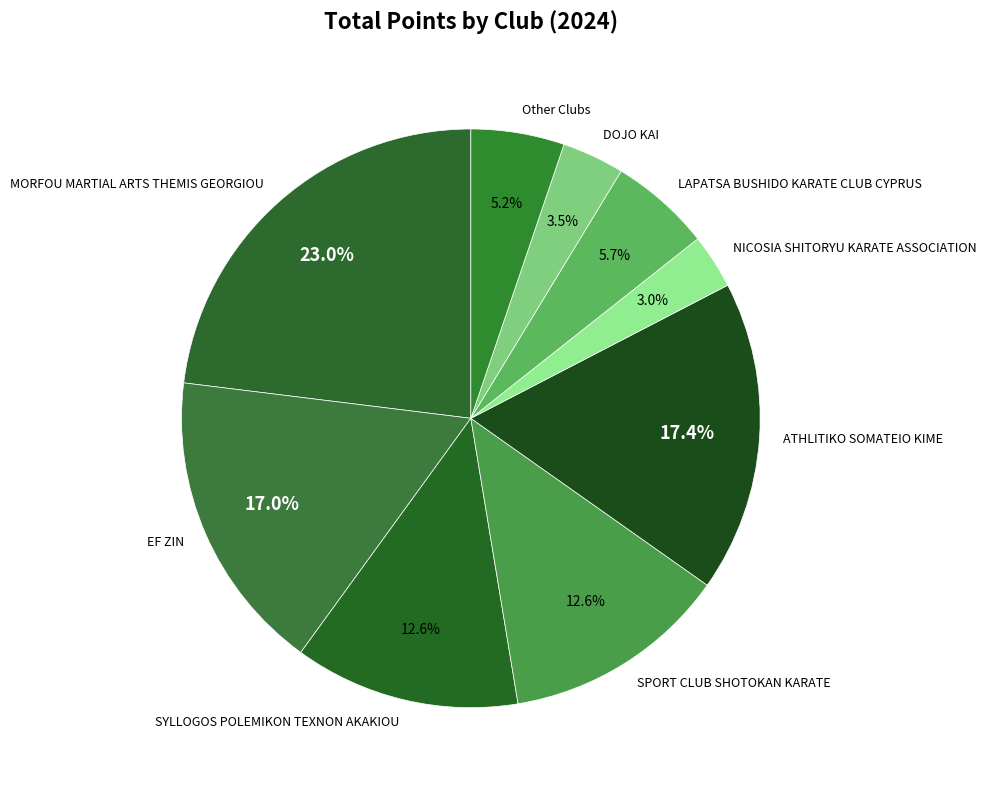

Combined, what portion of the pie is Other Clubs and DOJO KAI?

8.7%